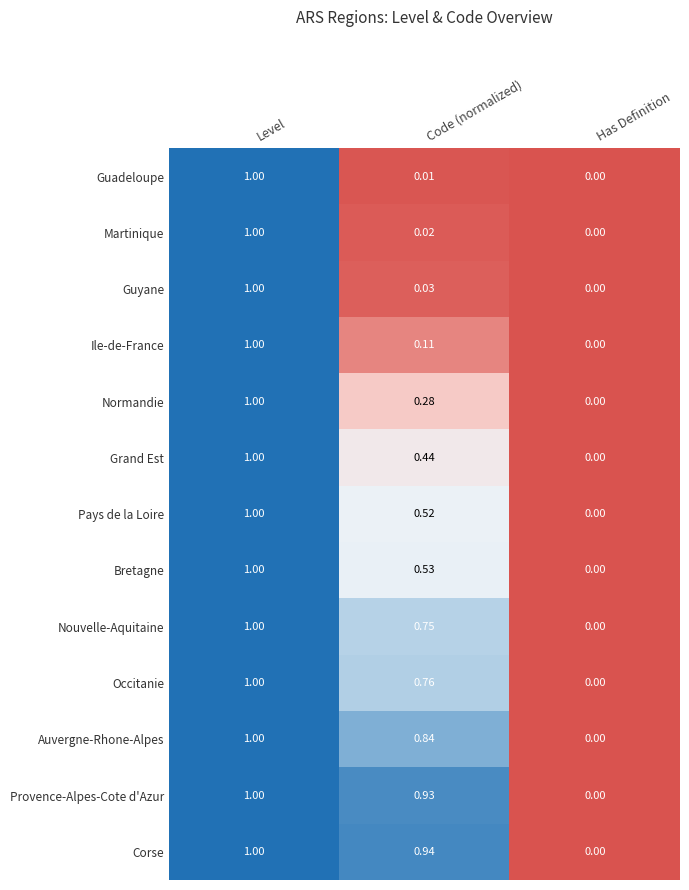

Which series has the largest total across all categories?

Corse